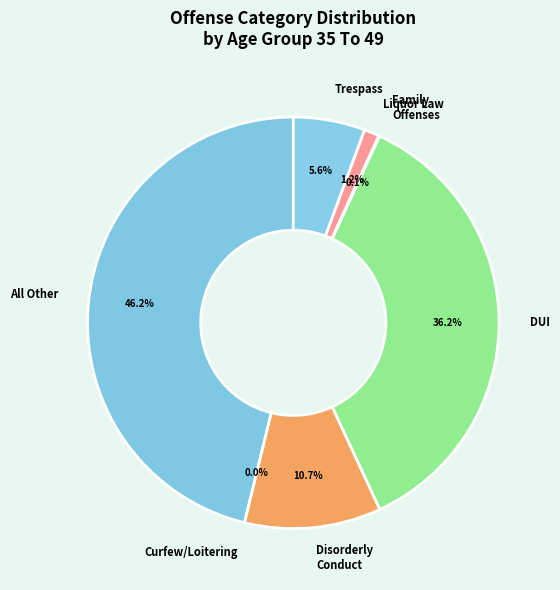

Does 9 represent more than half of the total?

No